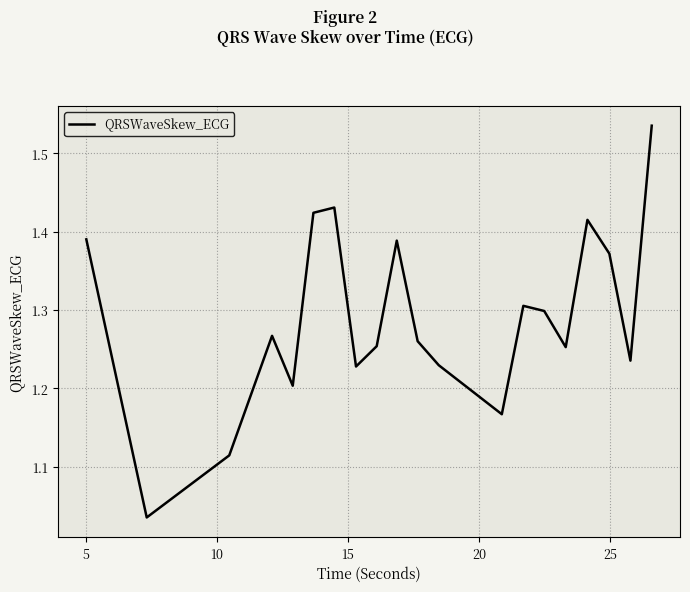

What is the difference between the maximum and minimum values?

0.5